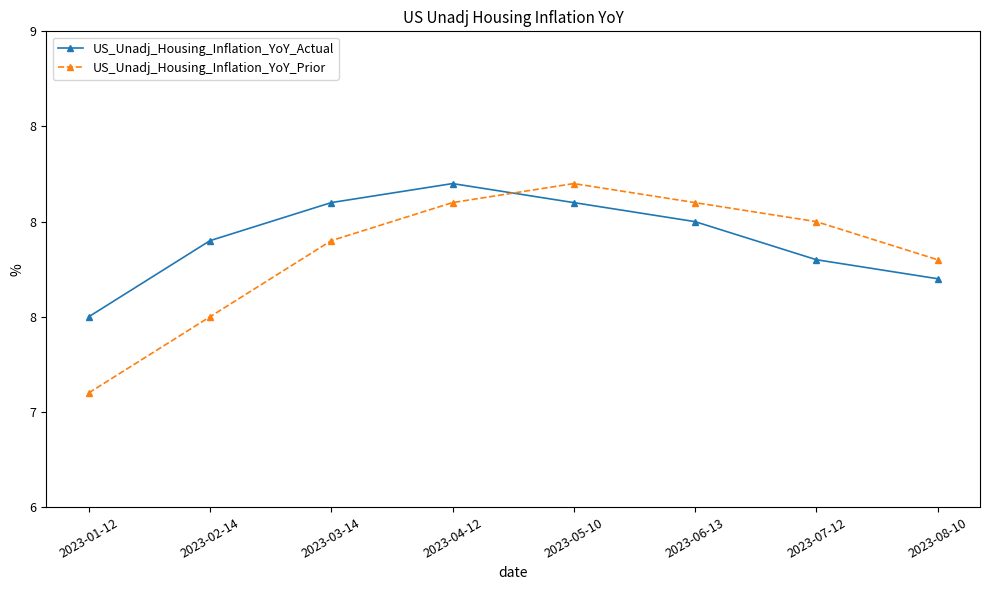

At 2023-01-12, list the series in order from smallest to largest.

US_Unadj_Housing_Inflation_YoY_Prior, US_Unadj_Housing_Inflation_YoY_Actual